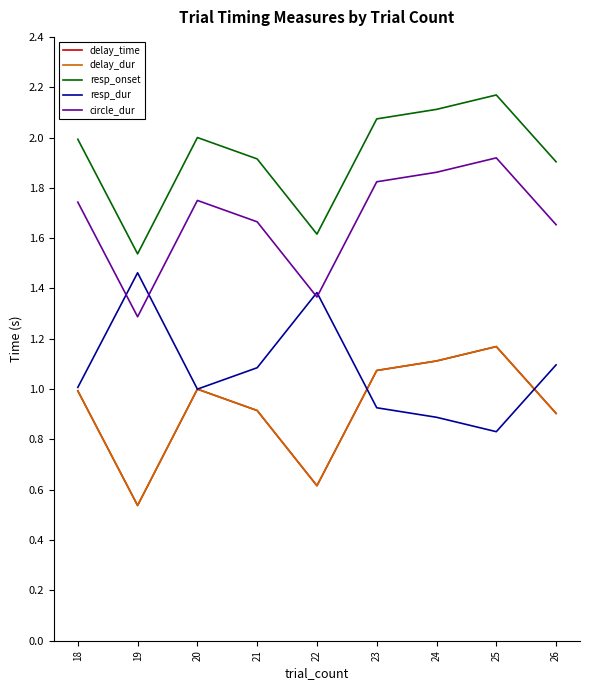

Does the chart display data point markers on the line(s)?

No